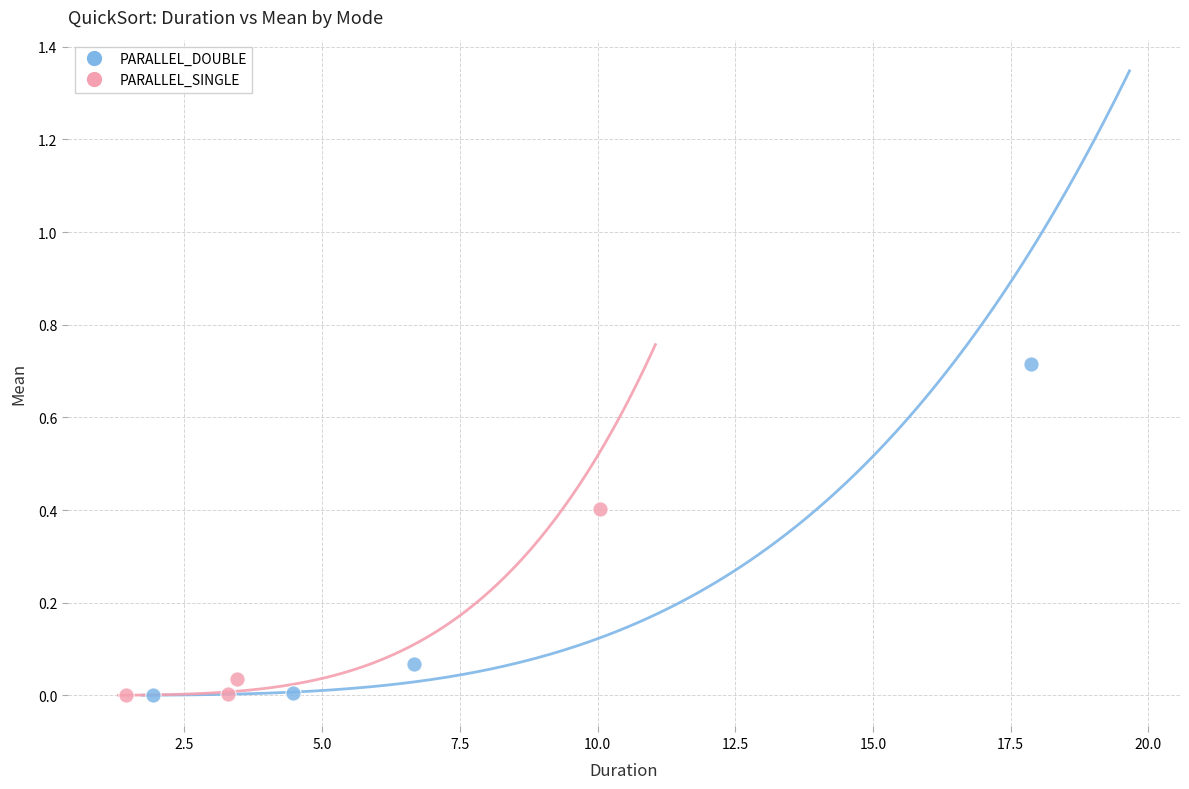

Which series has the largest Y range (max minus min)?

PARALLEL_DOUBLE